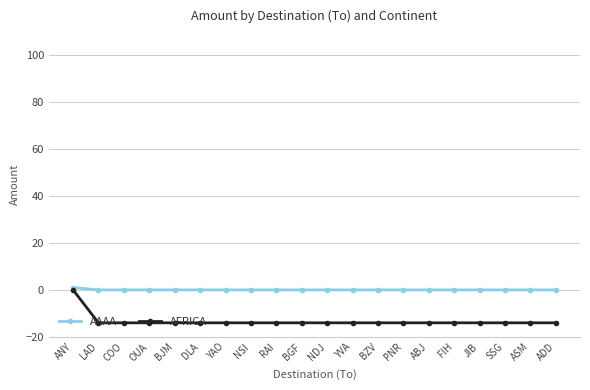

Which series has the largest total across all categories?

AAAA